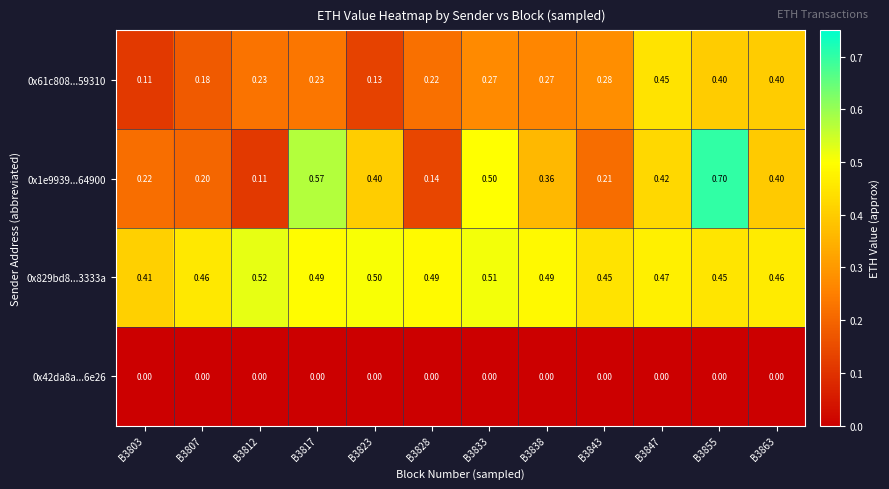

Is the value of 0x42da8a...6e26 at B3817 greater than the value of 0x1e9939...64900 at B3828?

No